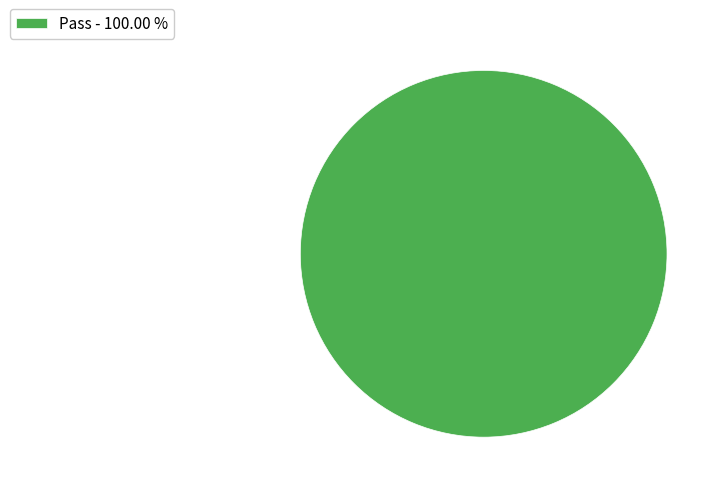

Rank the categories by value from highest to lowest.

Pass - 100.00 %